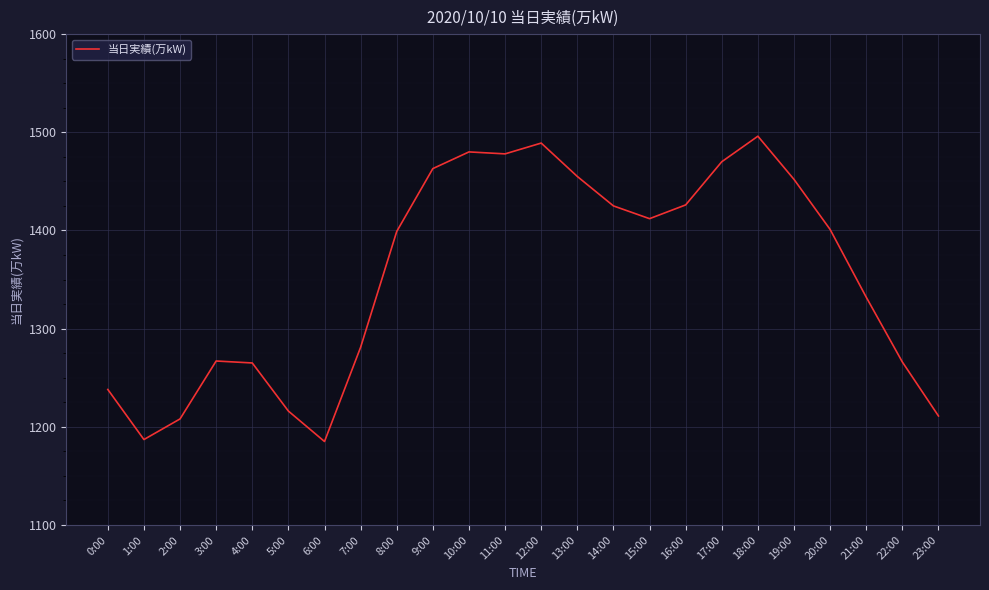

Is it true that the value at 17:00 is 1470?

True